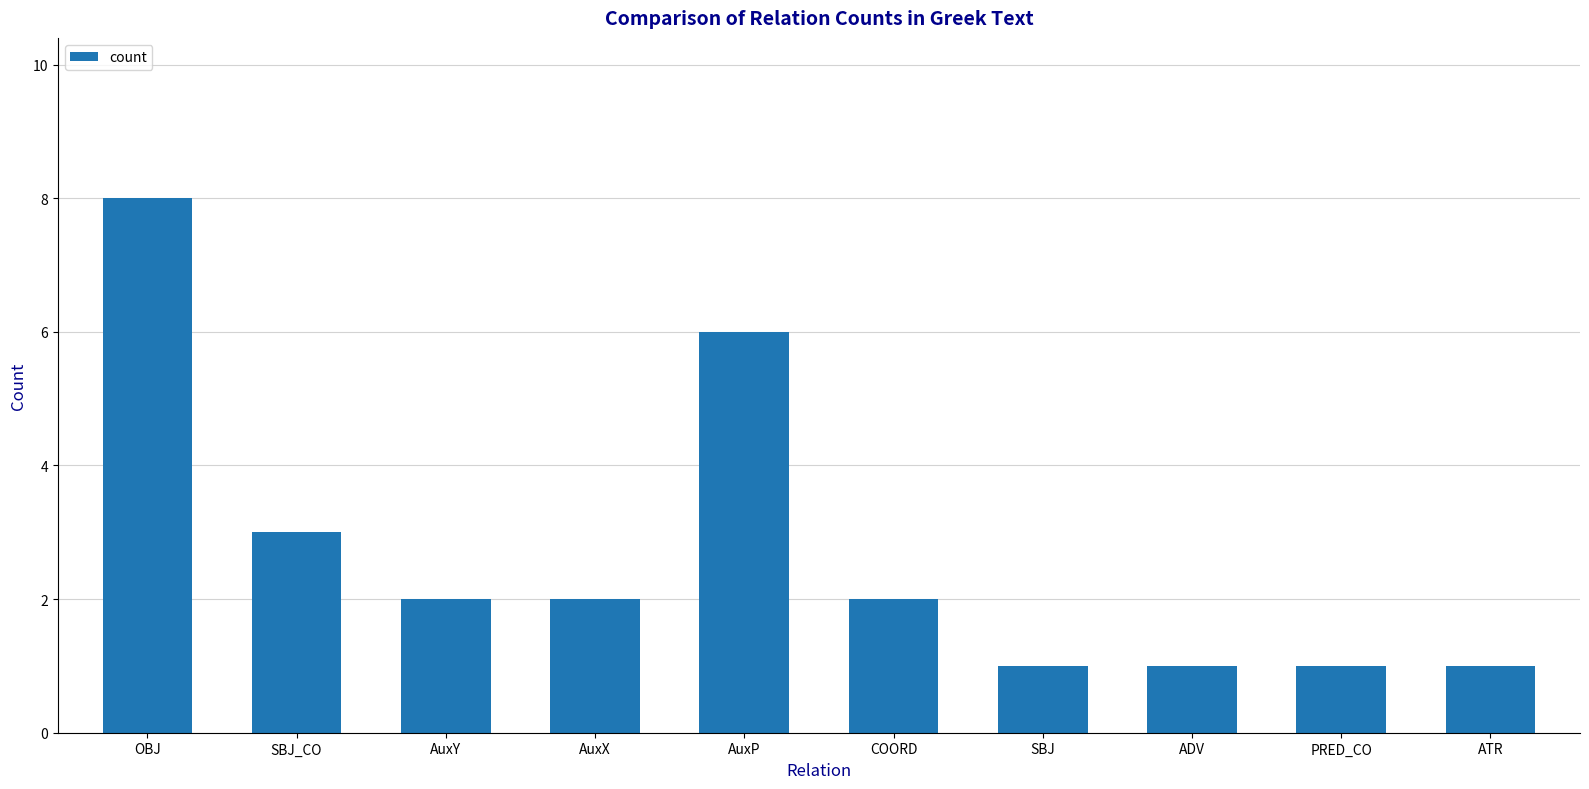

What is the greatest value displayed?

8